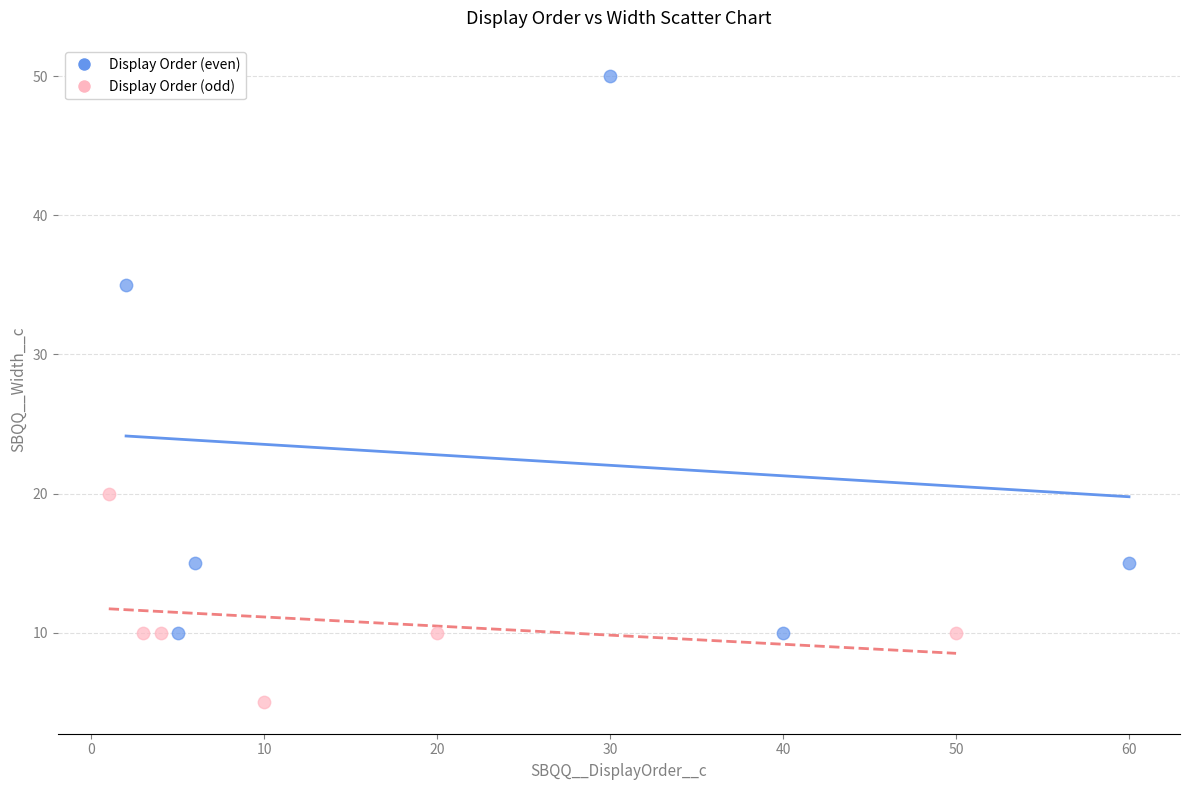

Which series has the widest spread of Y values?

Display Order (even)